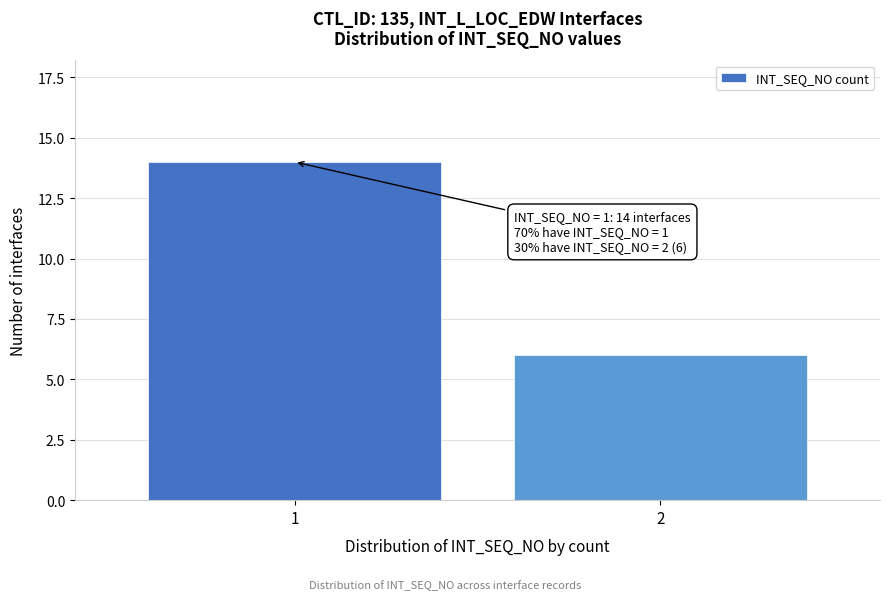

Reading left to right, list all the values displayed in this chart.

1=14	2=6